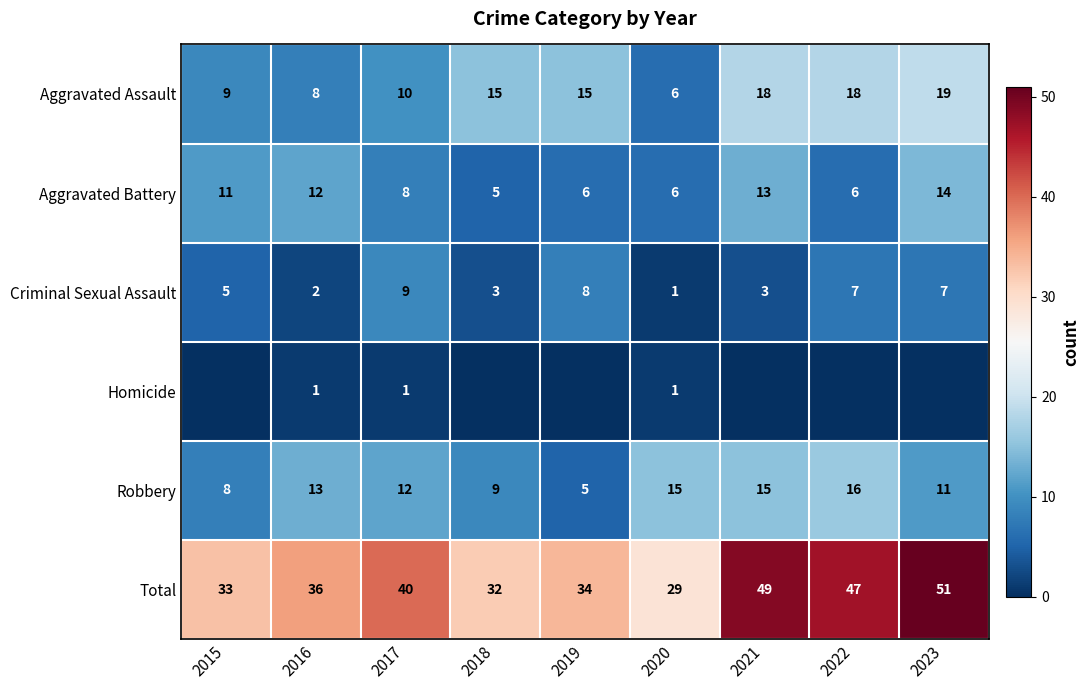

At which category is the sum across all series the highest?

2023